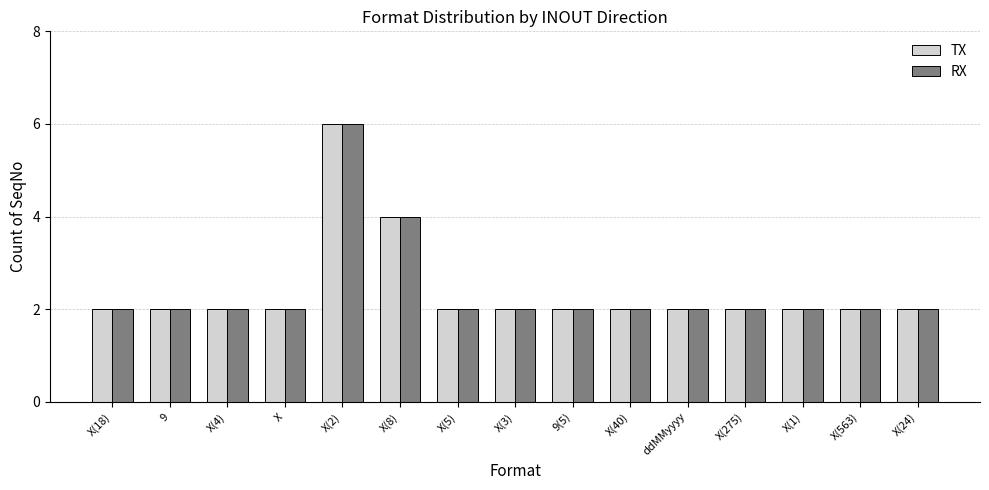

What is the value of the TX bar at the 3rd from the left?

2